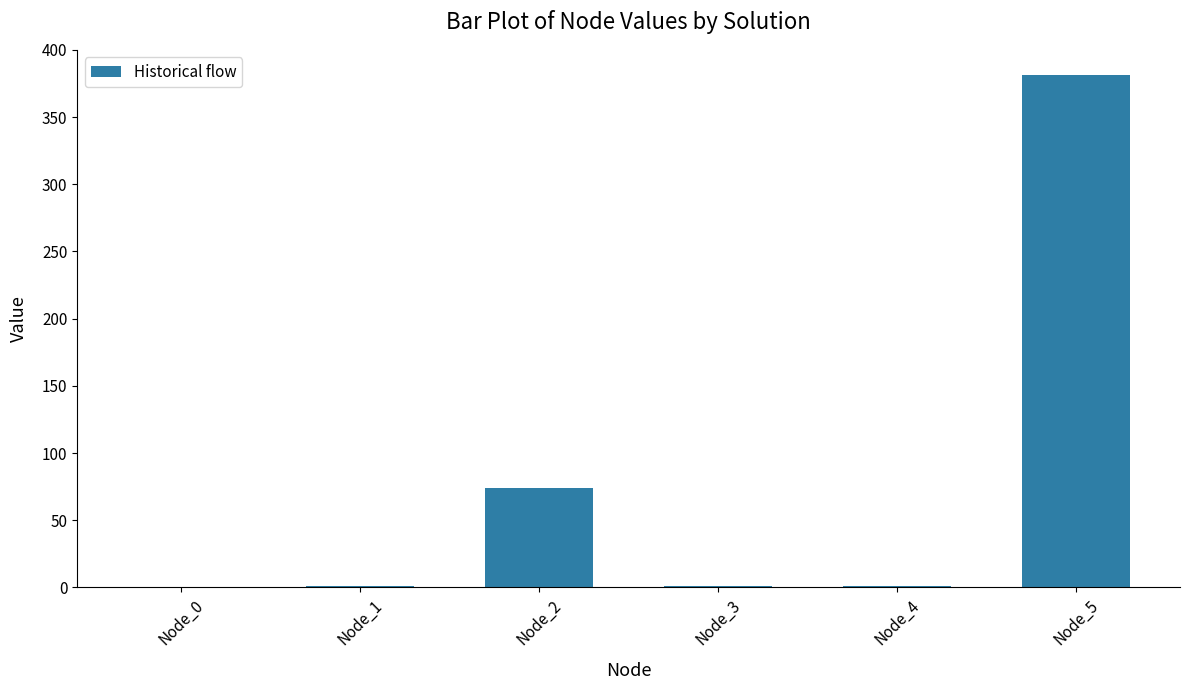

What is the greatest value displayed?

381.0